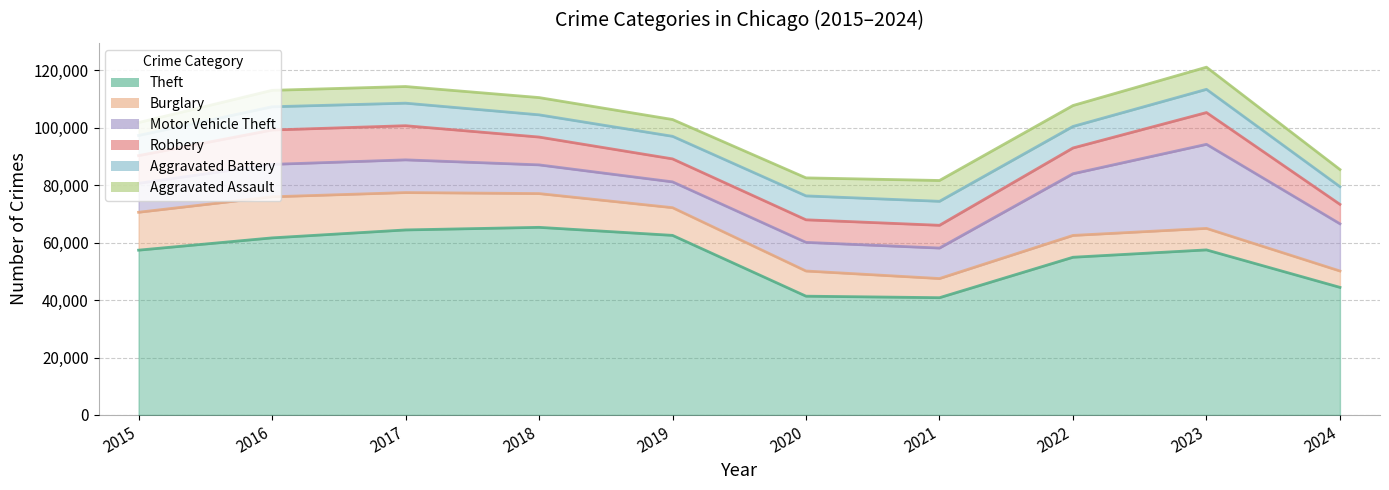

The value of Robbery at 2022 is 8963. True or false?

True